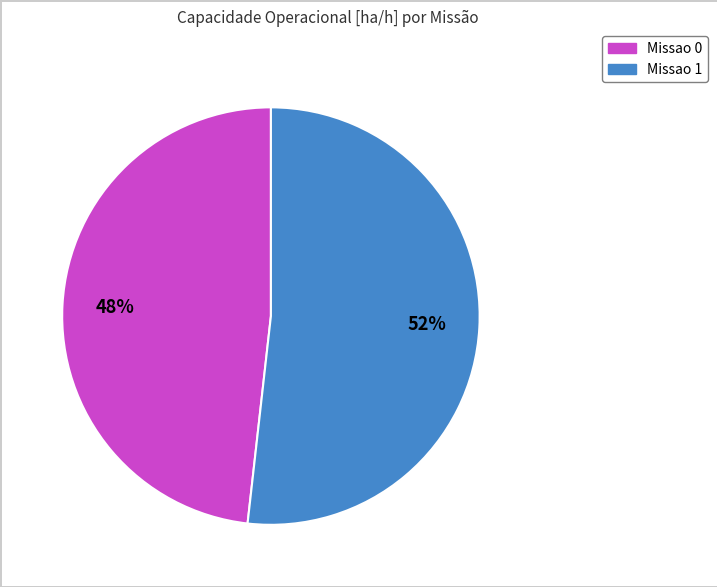

Between Missao 1 and Missao 0, which is larger?

Missao 1